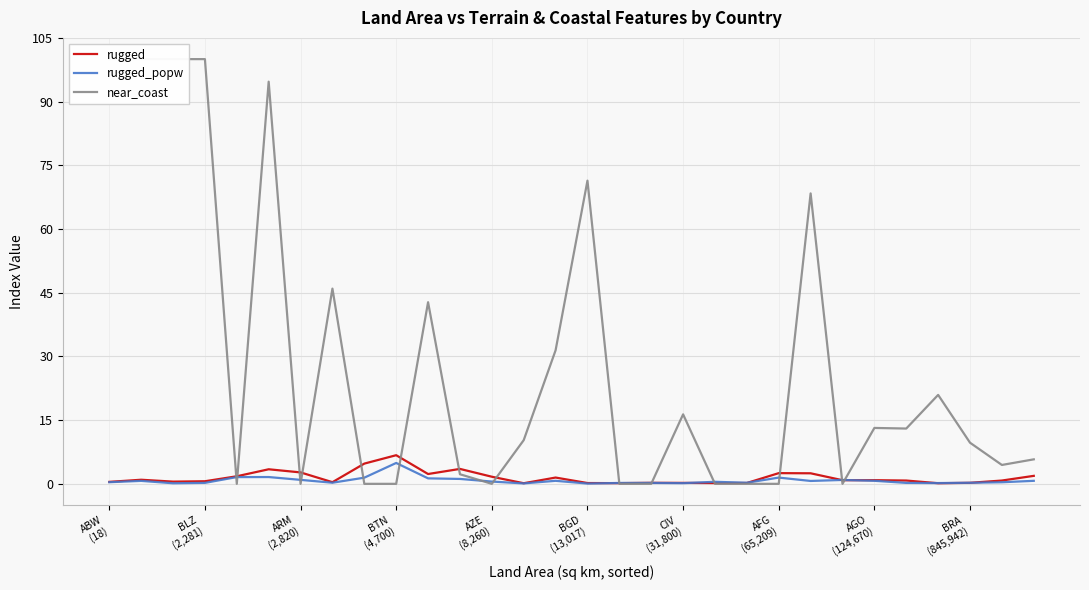

What is the value of the rugged point at the 4th from the left?

0.6